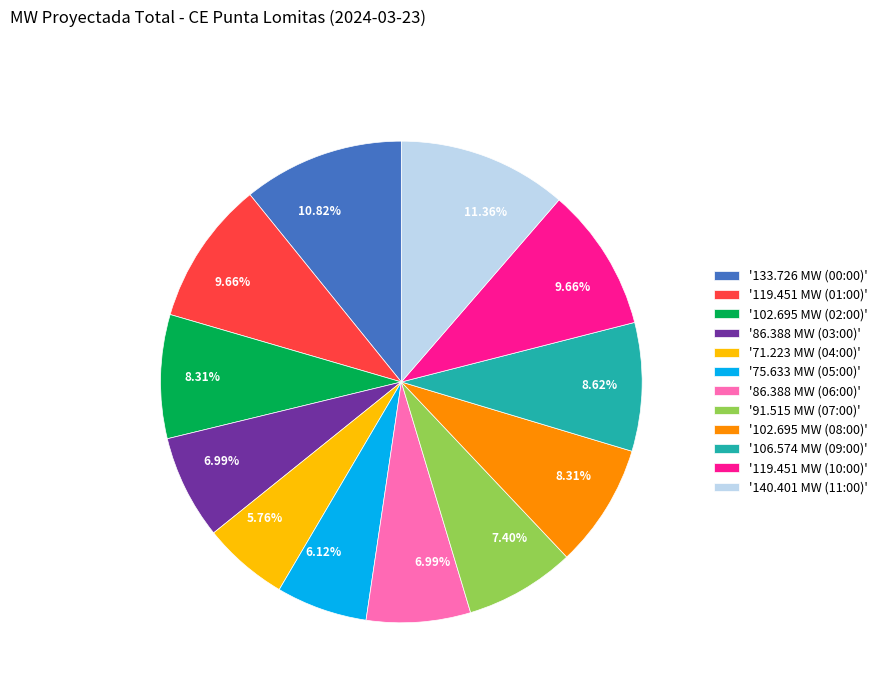

Combined, do '119.451 MW (10:00)' and '119.451 MW (01:00)' account for over 50%?

No